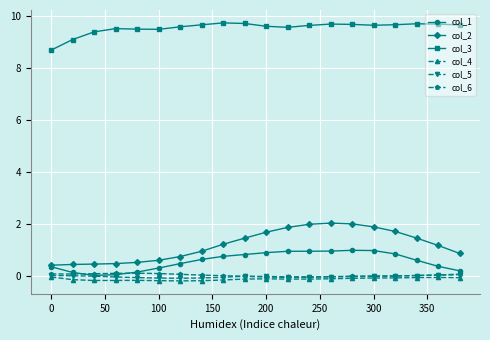

Which series has the largest total across all categories?

col_3